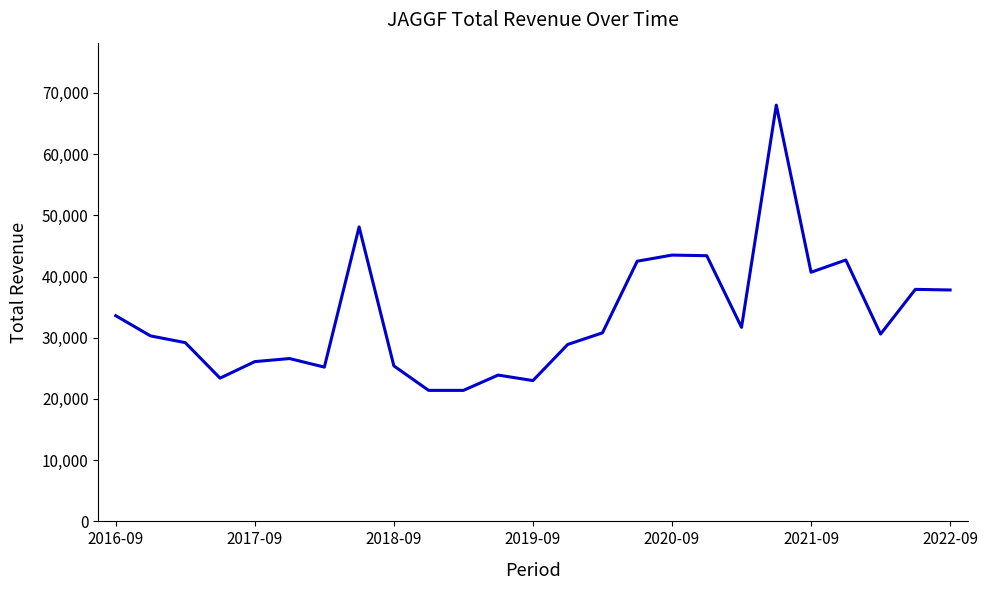

What is the greatest value displayed?

68000